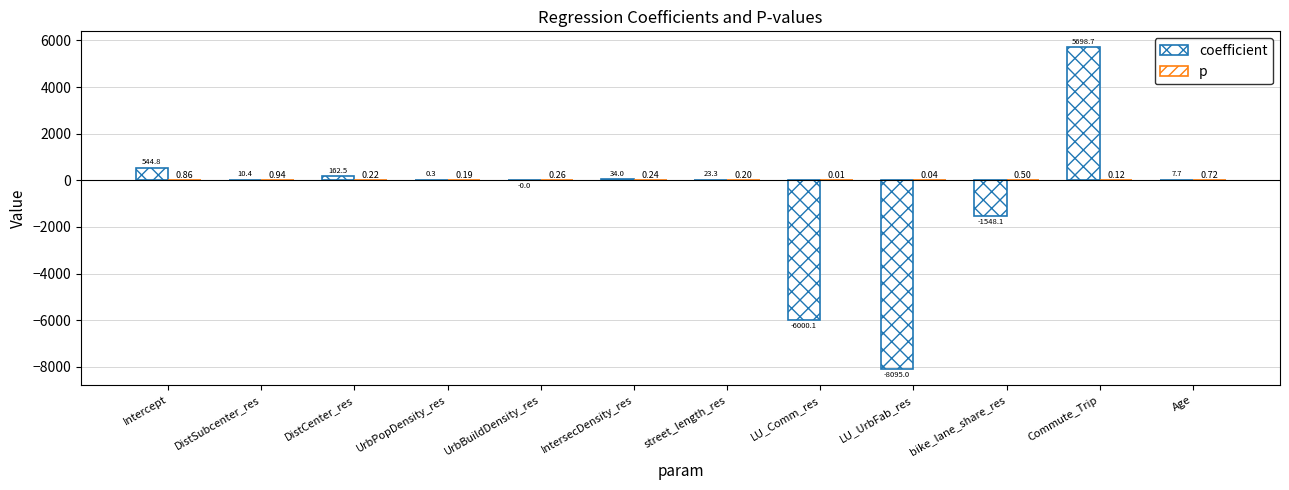

At which label is p closest to 0?

LU_Comm_res